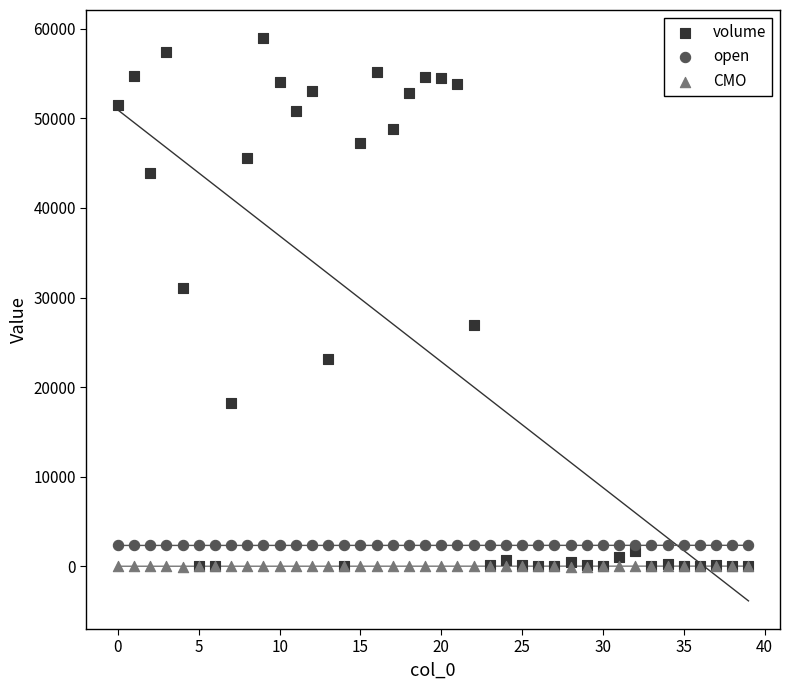

In the volume series, what Y value is closest to 29472?

31053.4